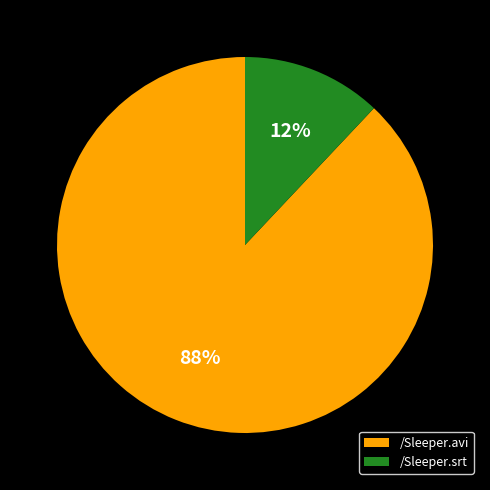

What is the ratio of the value at /Sleeper.avi to the value at /Sleeper.srt?

7.3